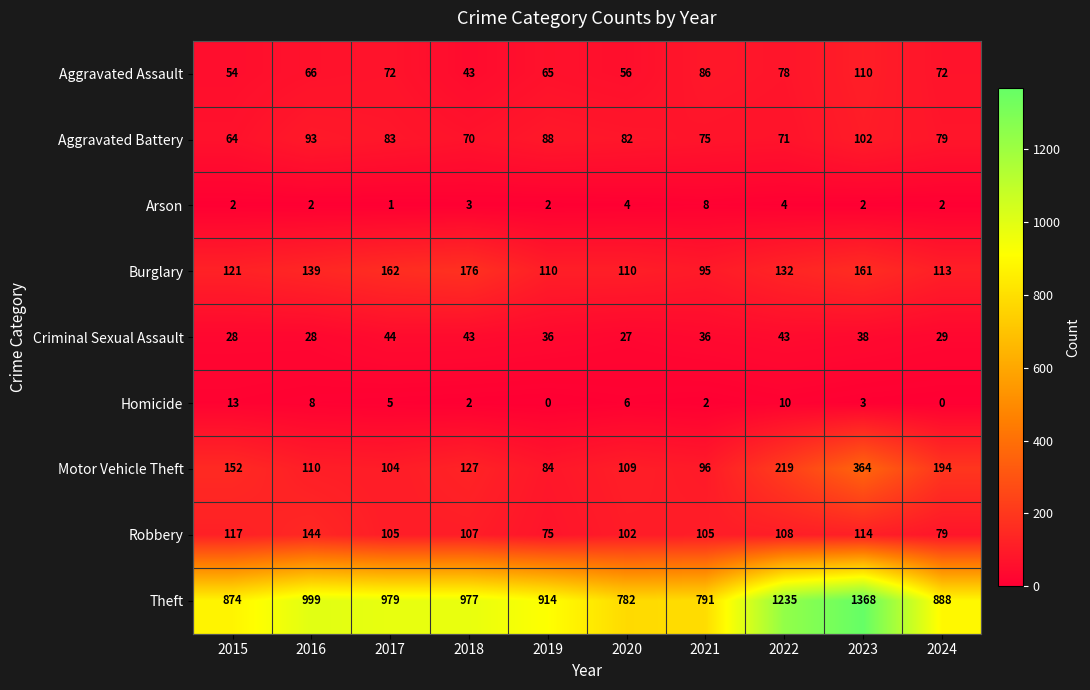

Rank the series by their maximum value, from highest to lowest.

Theft, Motor Vehicle Theft, Burglary, Robbery, Aggravated Assault, Aggravated Battery, Criminal Sexual Assault, Homicide, Arson